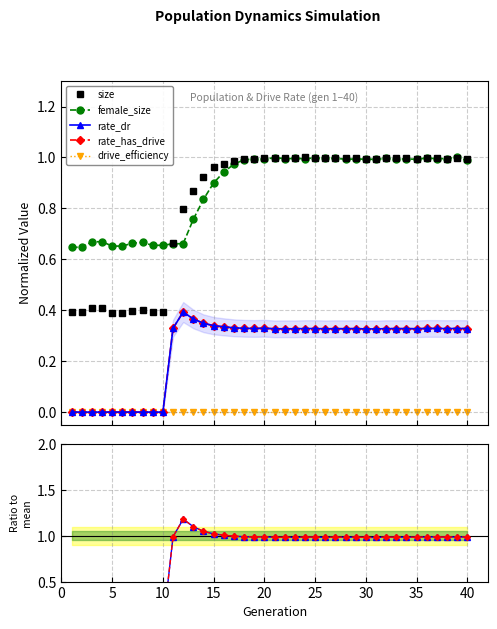

At which category is the sum across all series the highest?

35